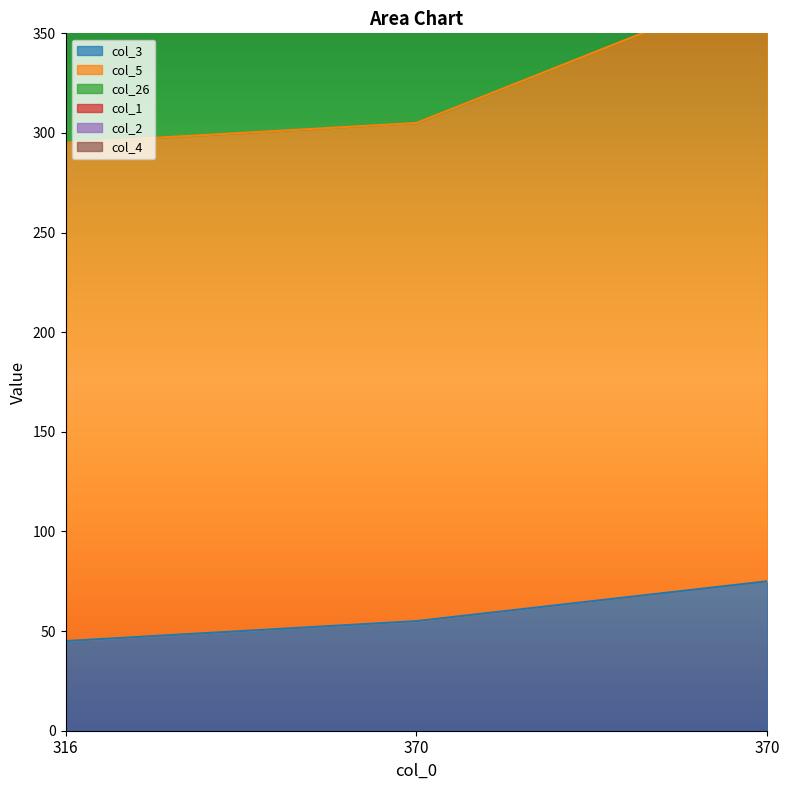

What is the difference between the maximum and minimum values in the col_3 series?

30